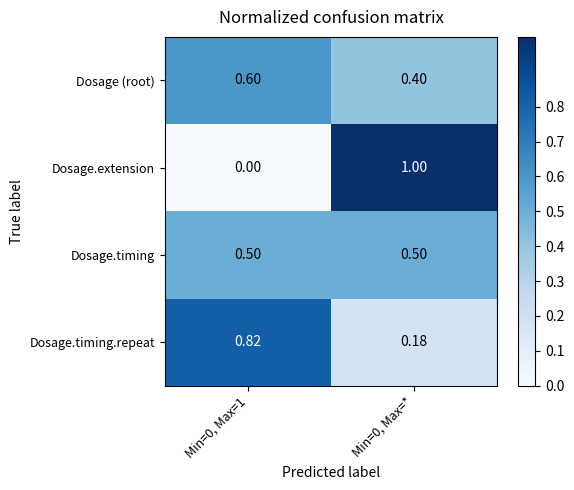

Is the value of Dosage (root) at Min=0, Max=* greater than the value of Dosage.extension at Min=0, Max=1?

Yes